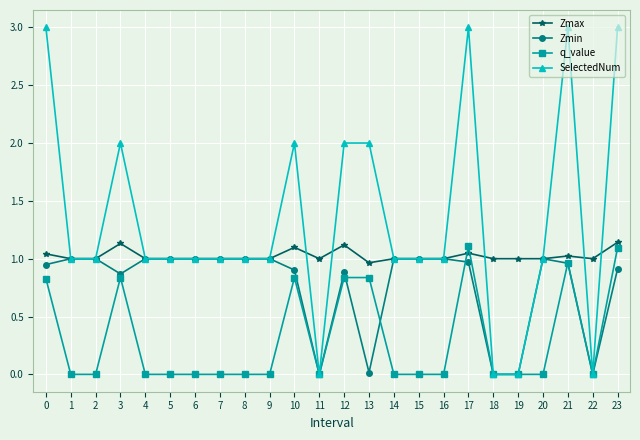

What is the value of the SelectedNum point at the 1st from the left?

3.0